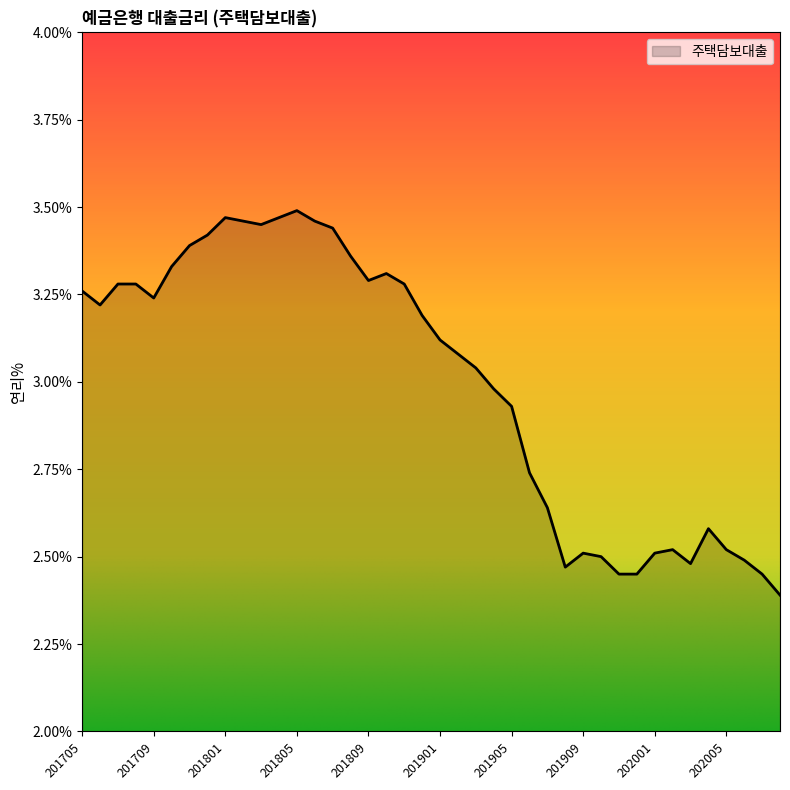

What is the minimum value shown in the chart?

2.4